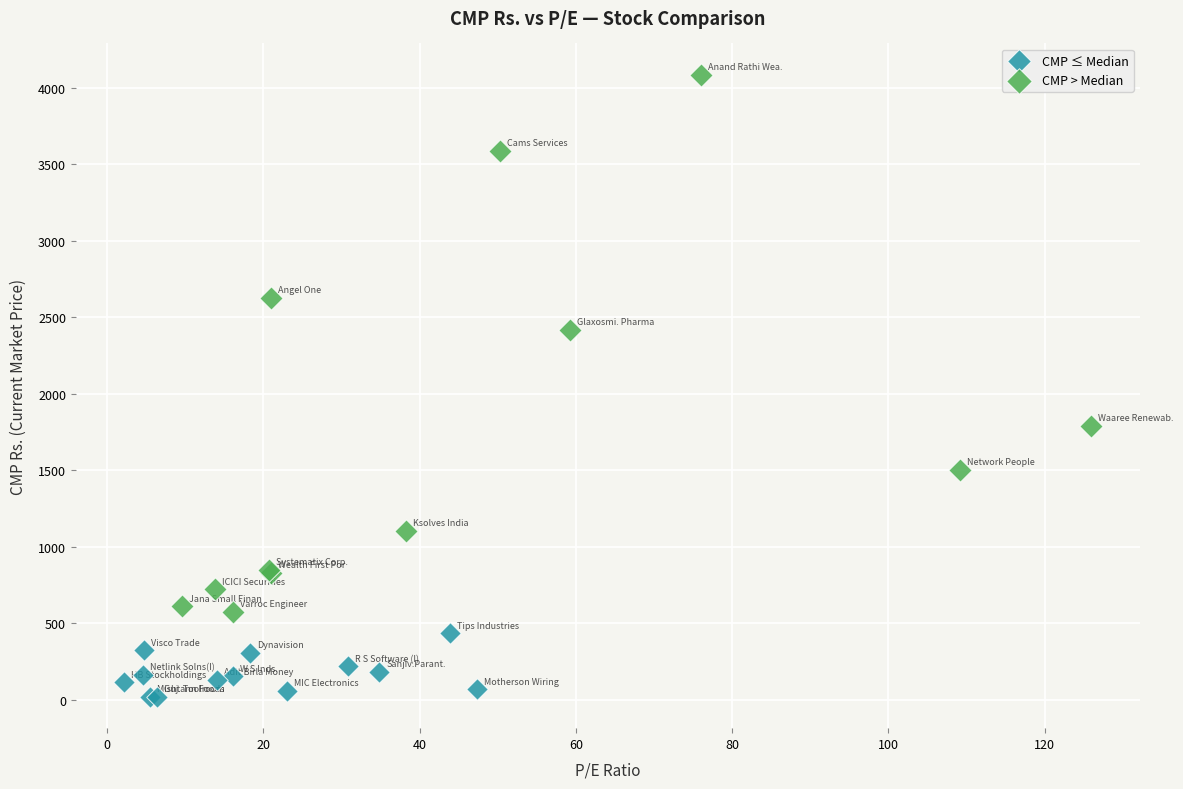

Which series contains the highest Y value?

CMP > Median